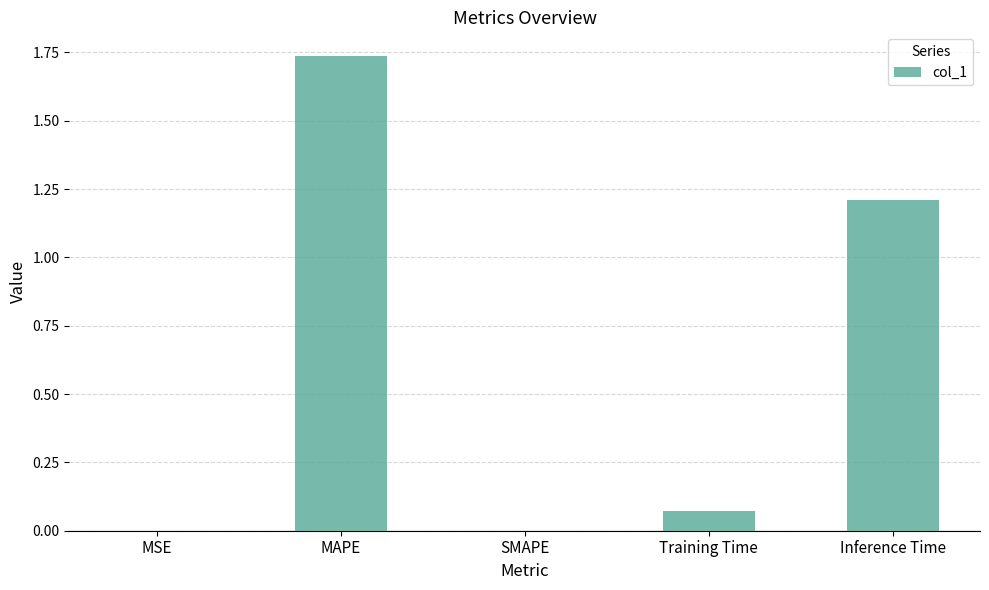

True or false: the data shows 0.0 at SMAPE.

True